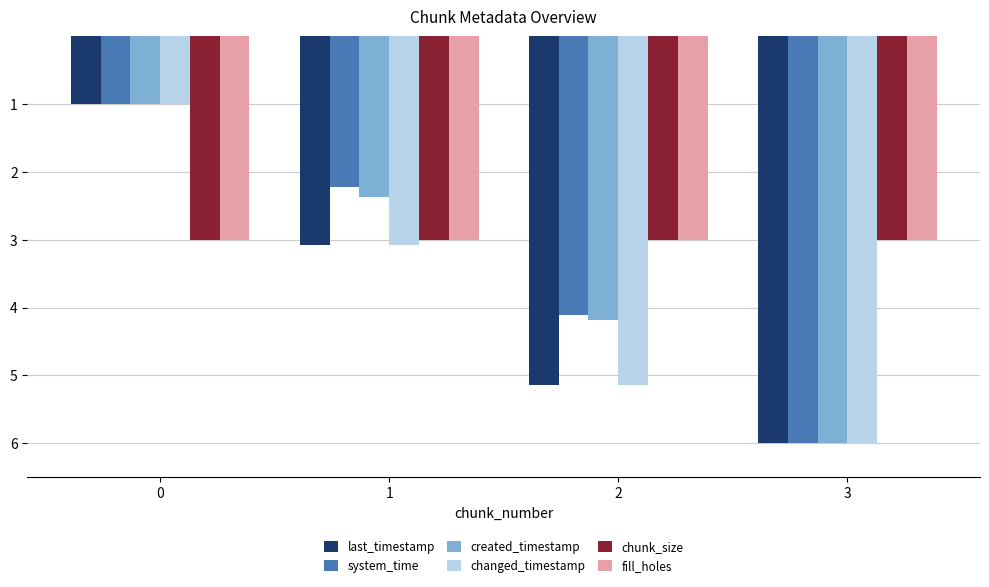

What is the spread (max minus min) of values at 3?

3.0